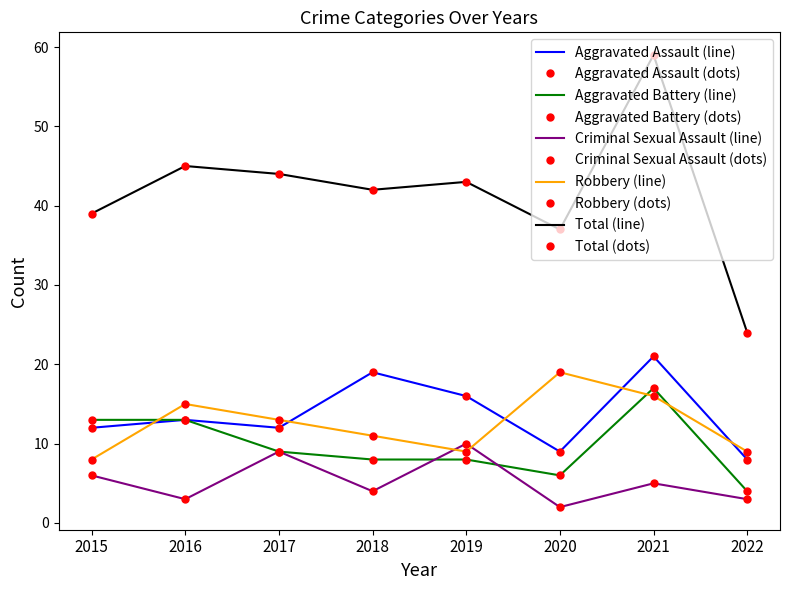

Rank the series by their maximum value, from highest to lowest.

Total, Aggravated Assault, Robbery, Aggravated Battery, Criminal Sexual Assault